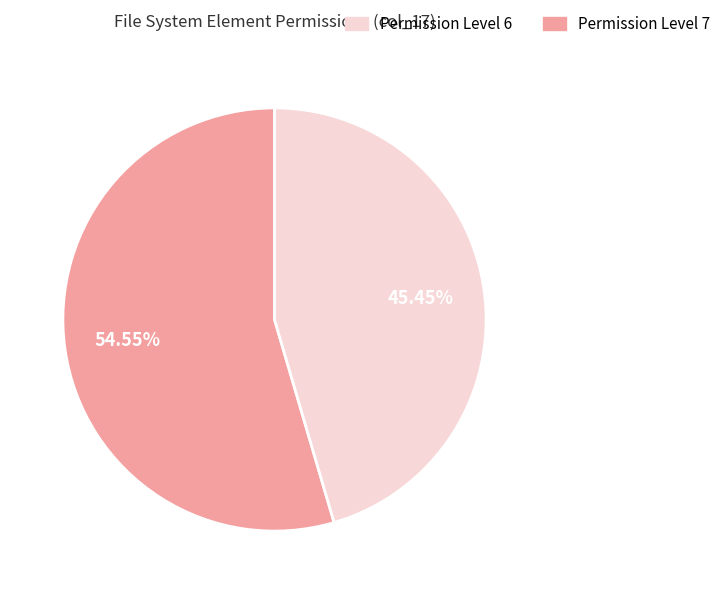

Does any single category account for the majority?

Yes